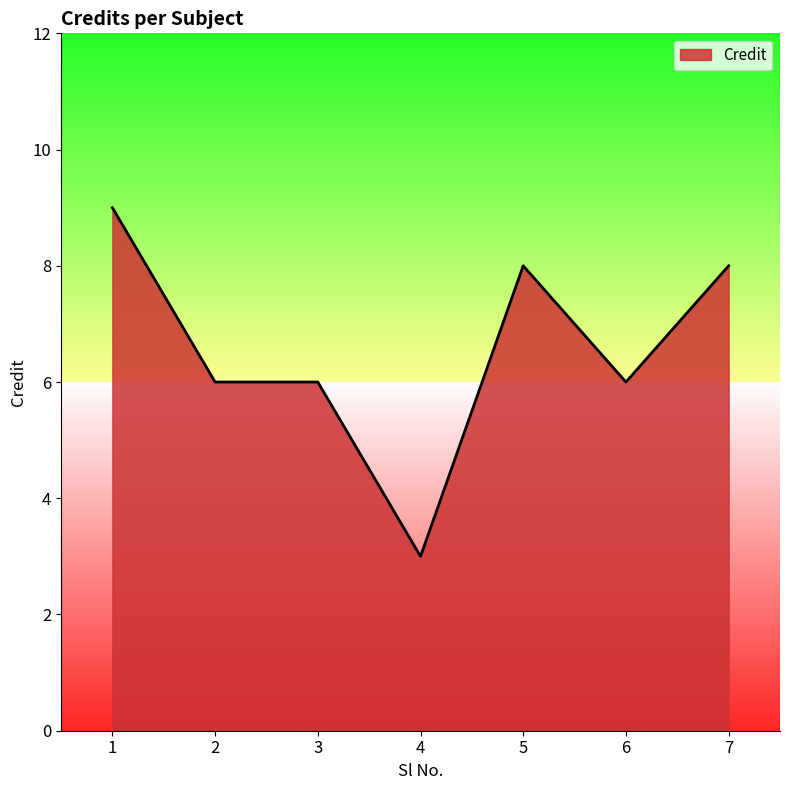

Which has a higher value, 5 or 2?

5